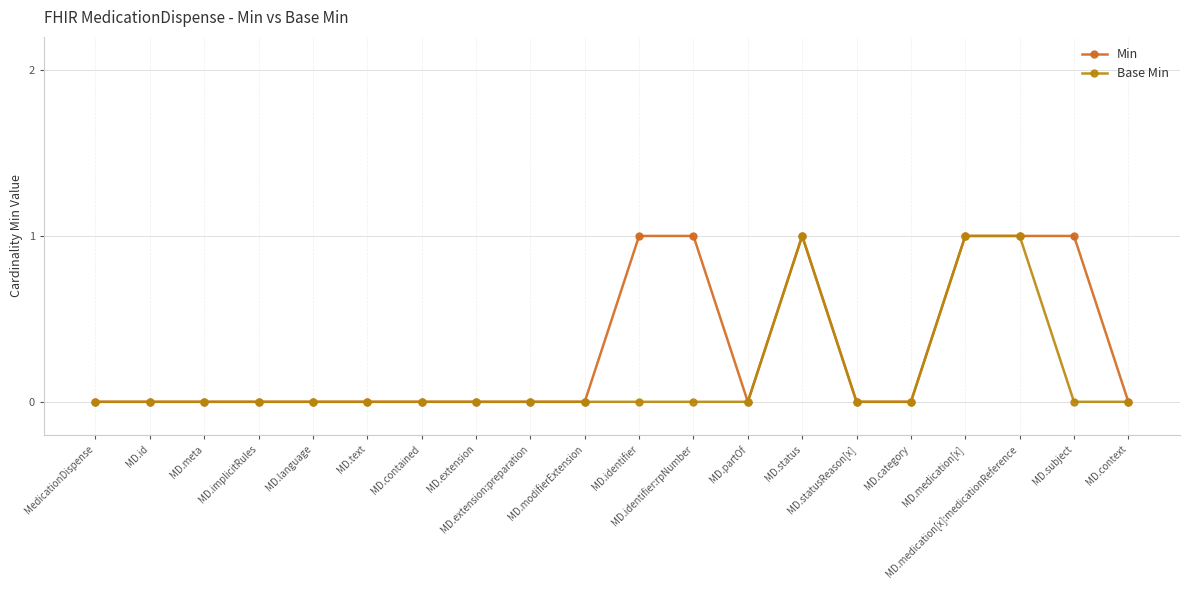

Which series has the largest total across all categories?

Min